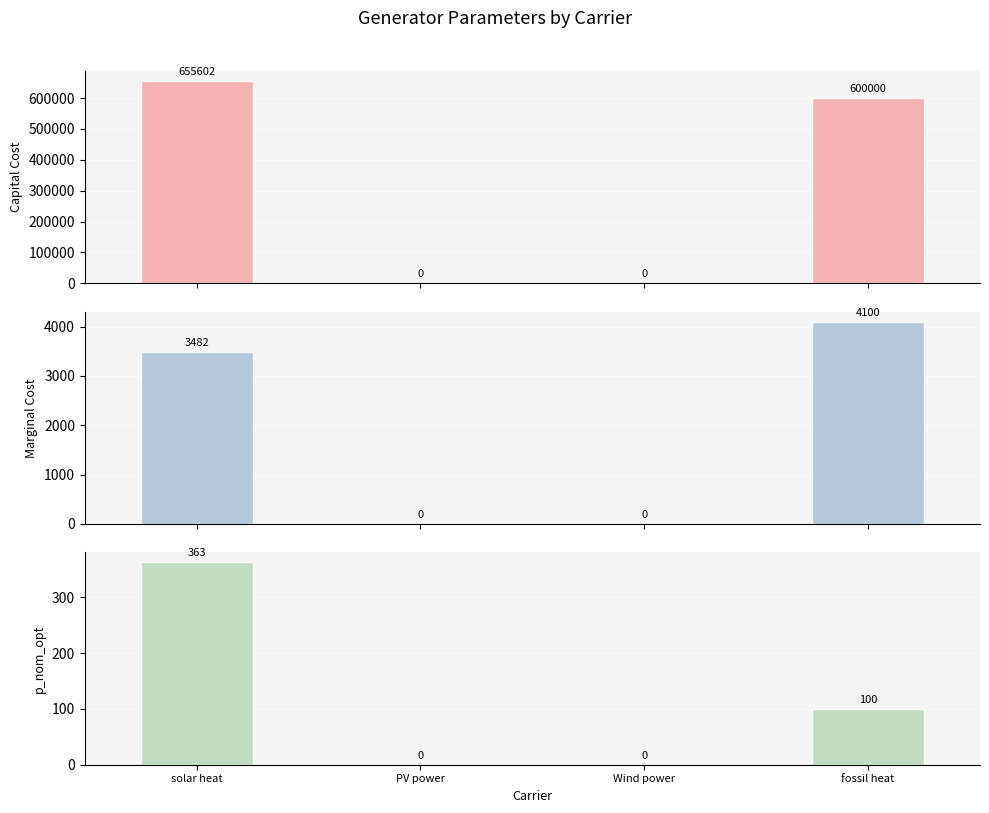

At which label does marginal_cost first exceed 3481?

solar heat